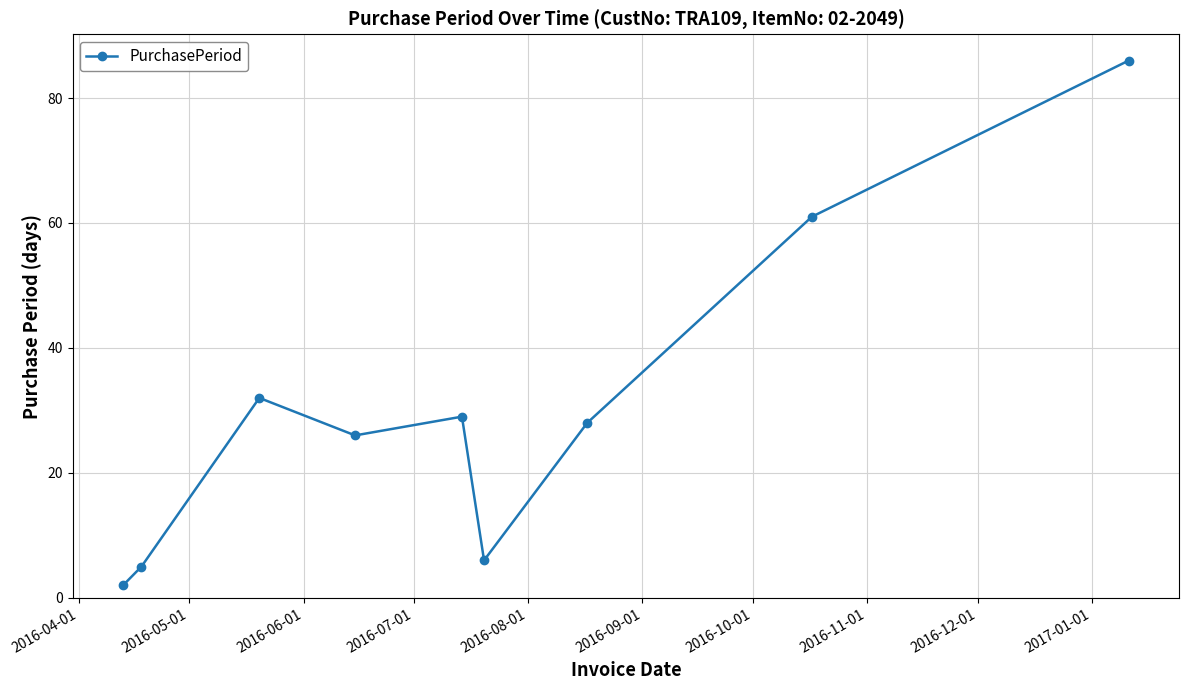

What is the difference between the maximum and minimum values?

84